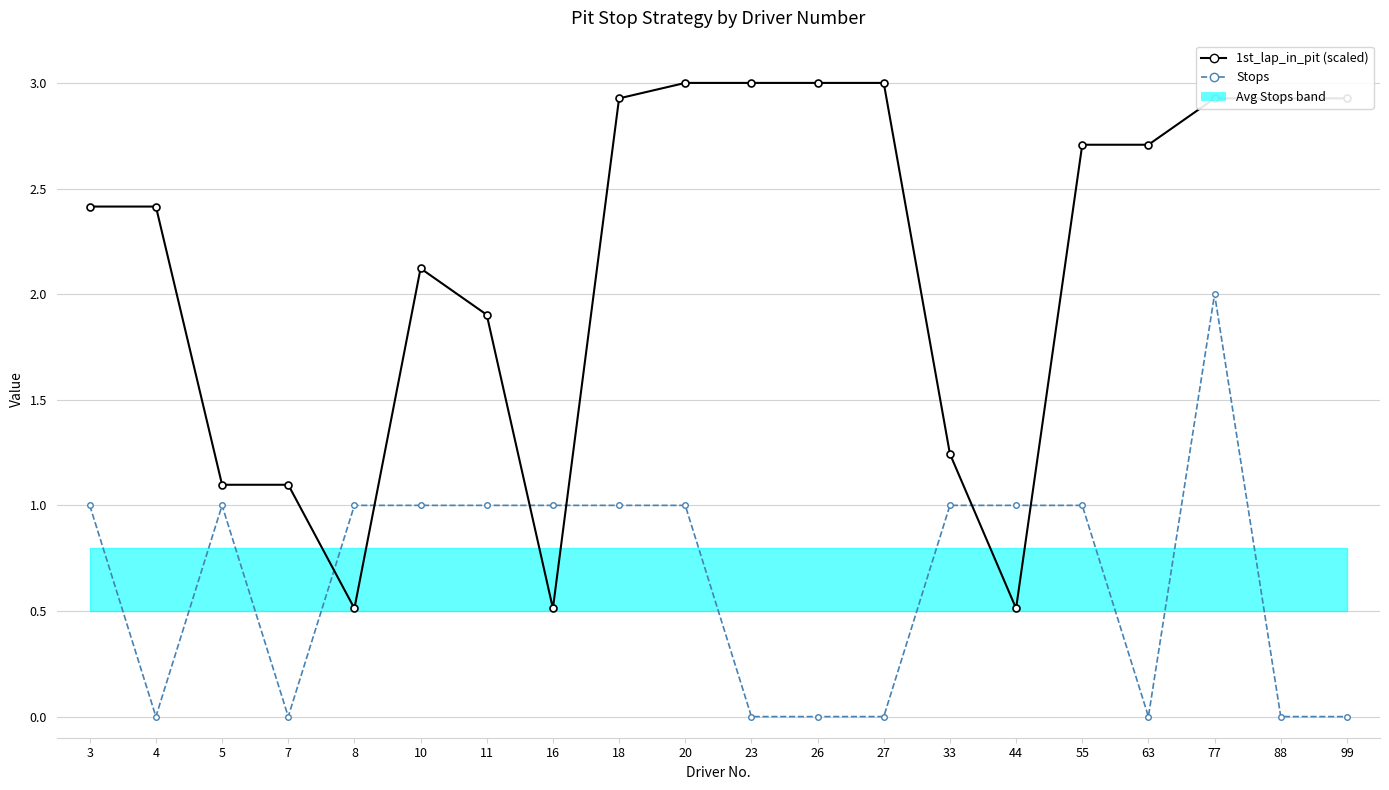

Rank the categories by Stops value from lowest to highest.

4, 7, 23, 26, 27, 63, 88, 99, 3, 5, 8, 10, 11, 16, 18, 20, 33, 44, 55, 77